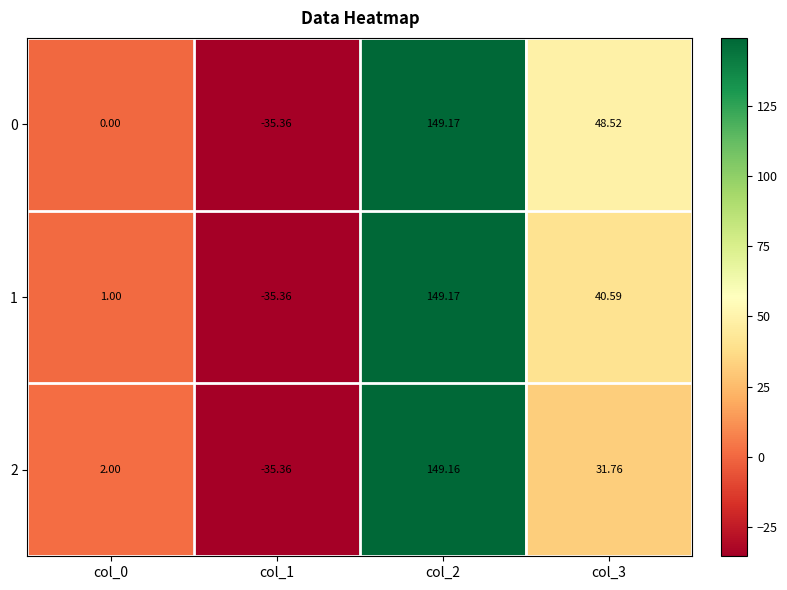

How many data points in 1 are less than 40?

2